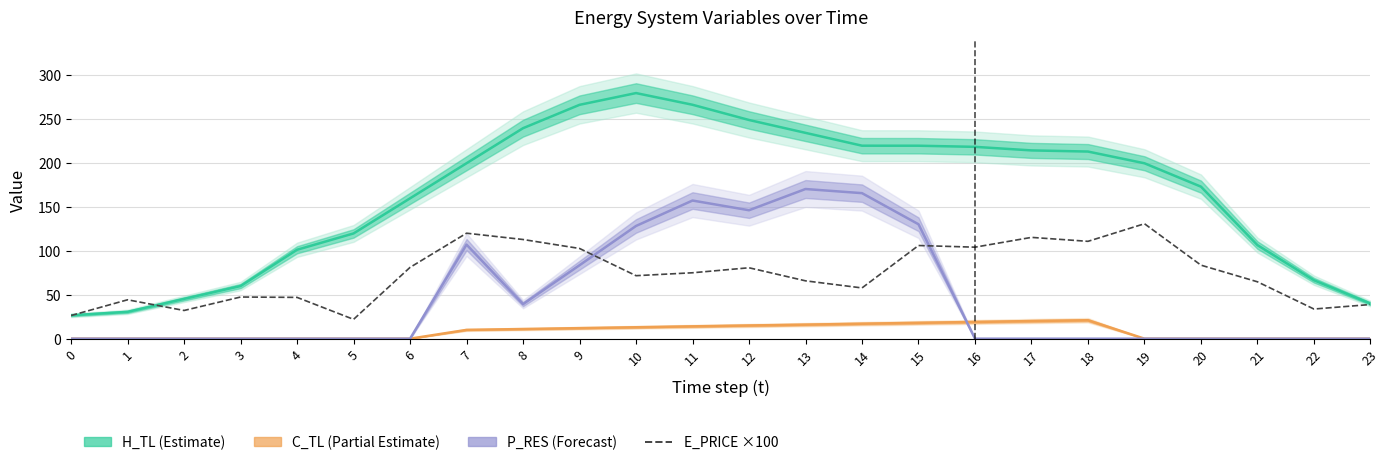

How many values are below 74?

12